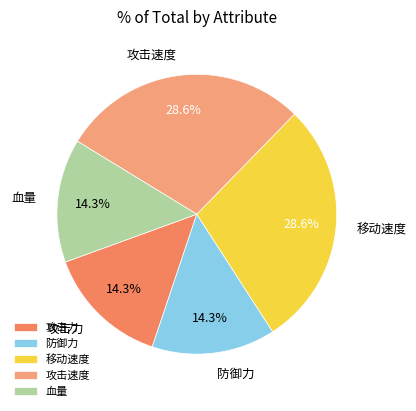

Do 攻击速度 and 血量 together represent more than half of the pie?

No